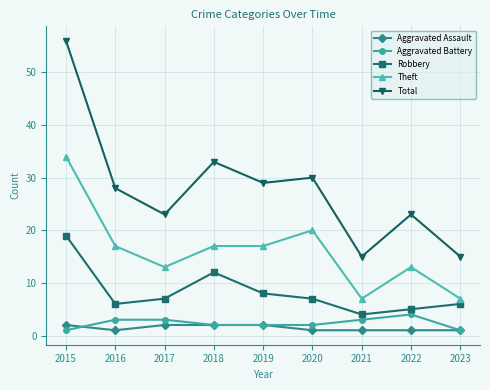

What is the minimum value for Aggravated Assault?

1